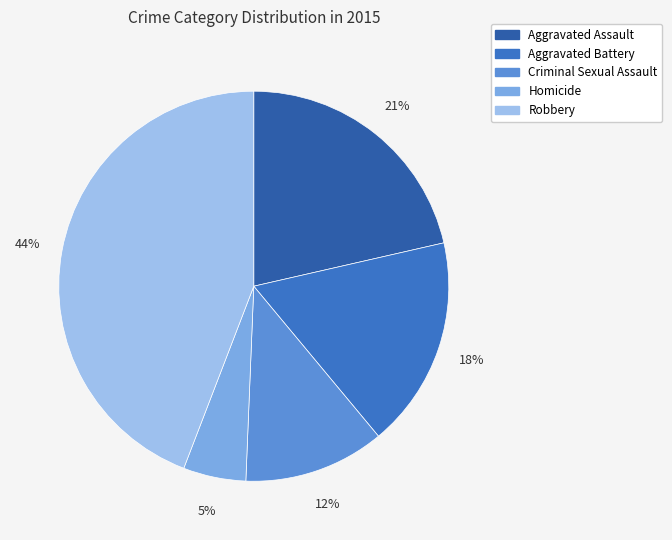

Which slice is the largest?

Robbery